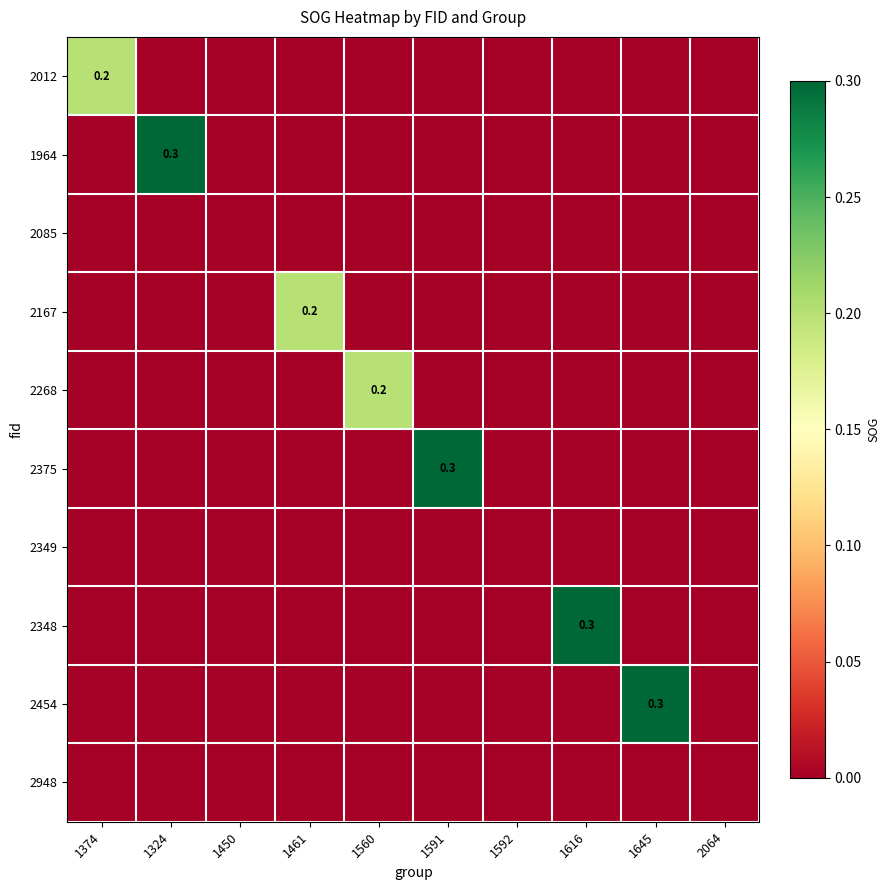

Which category has the highest value across all series?

1324